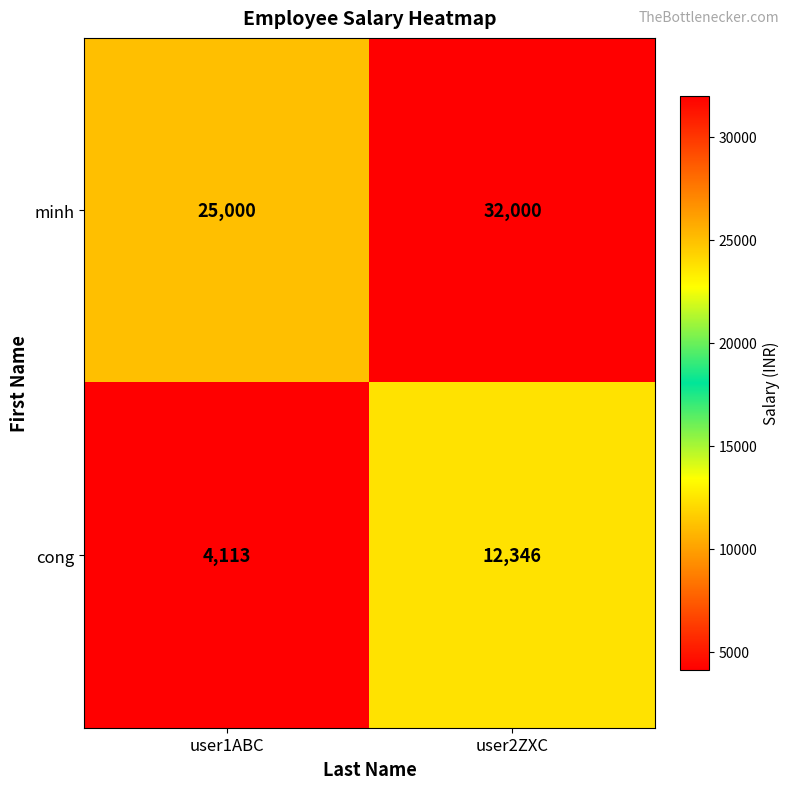

What value does the minh series have at user2ZXC, to the nearest 50?

32000